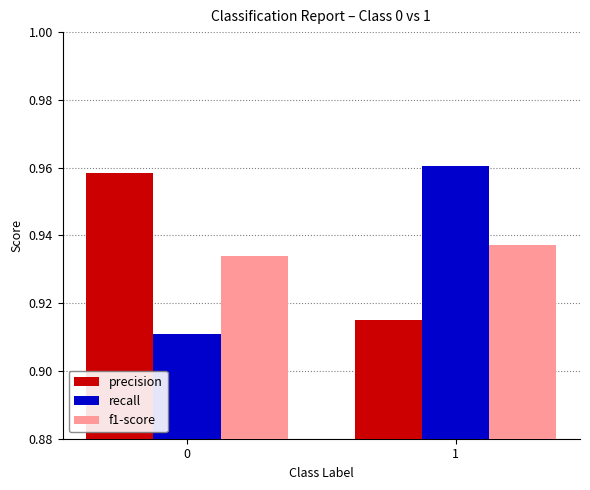

Rank the categories by f1-score value from highest to lowest.

1, 0